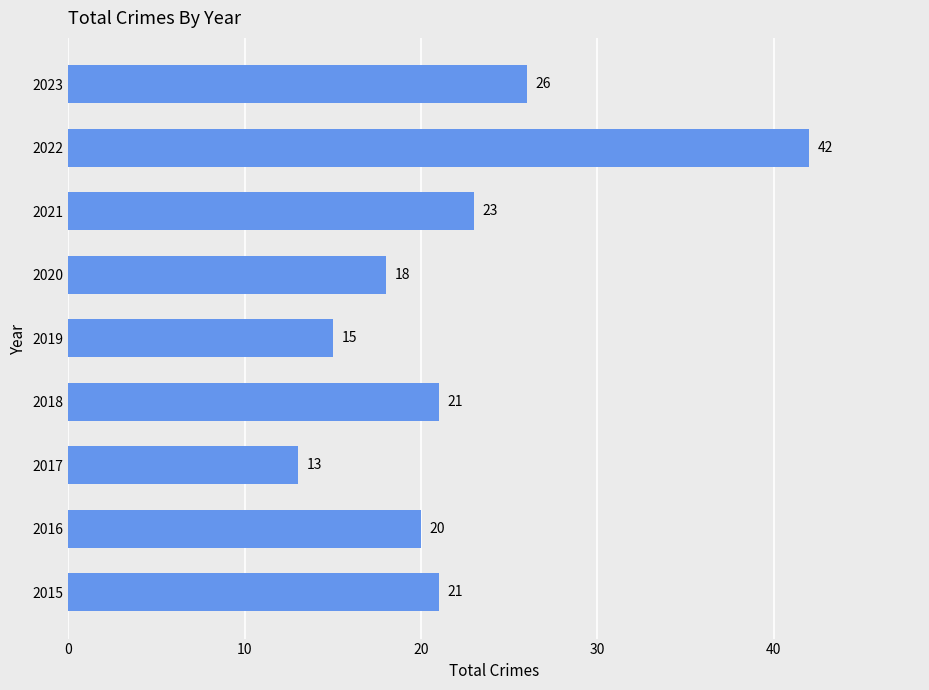

What is the smallest value displayed?

13